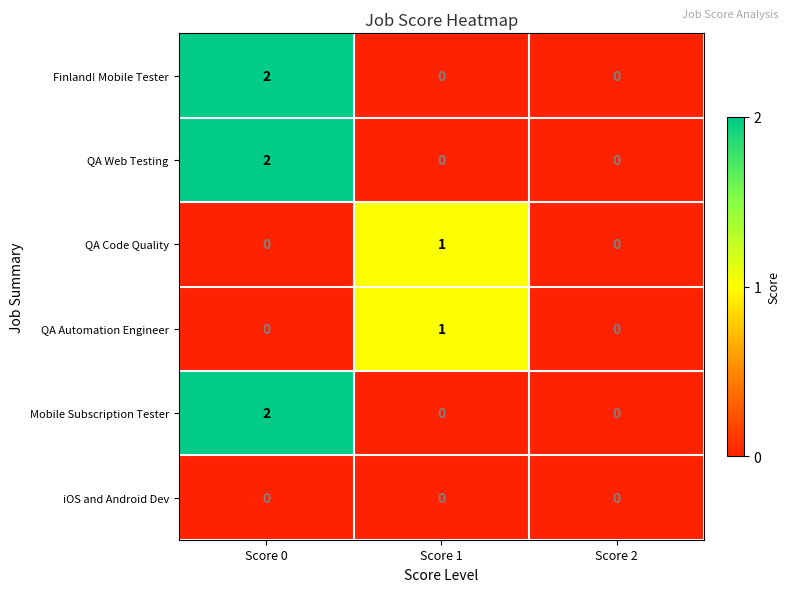

The iOS and Android Dev series shows 0 at Score 2. True or false?

True